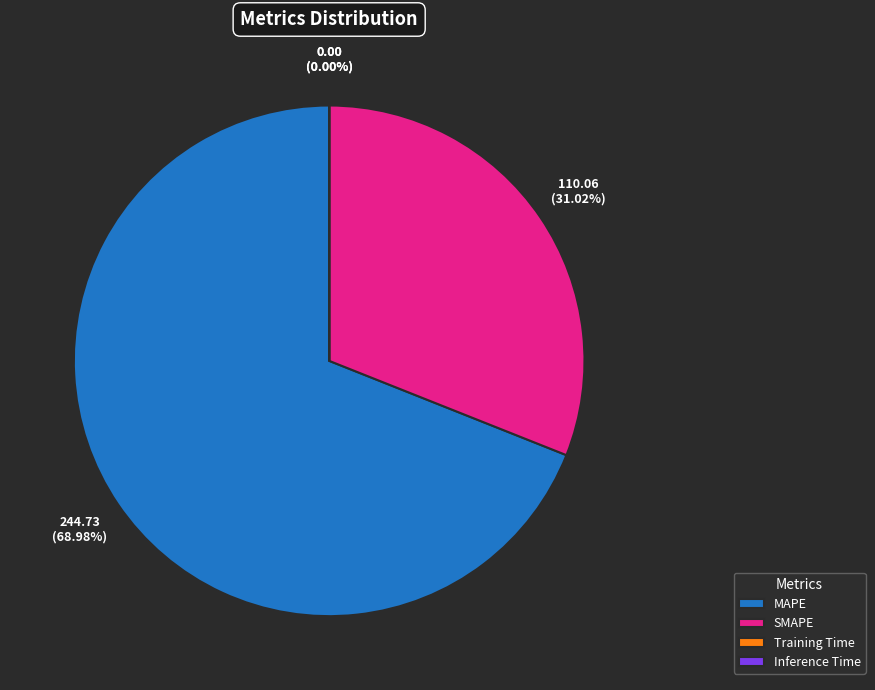

What percentage is the MAPE slice, to the nearest percent?

69%